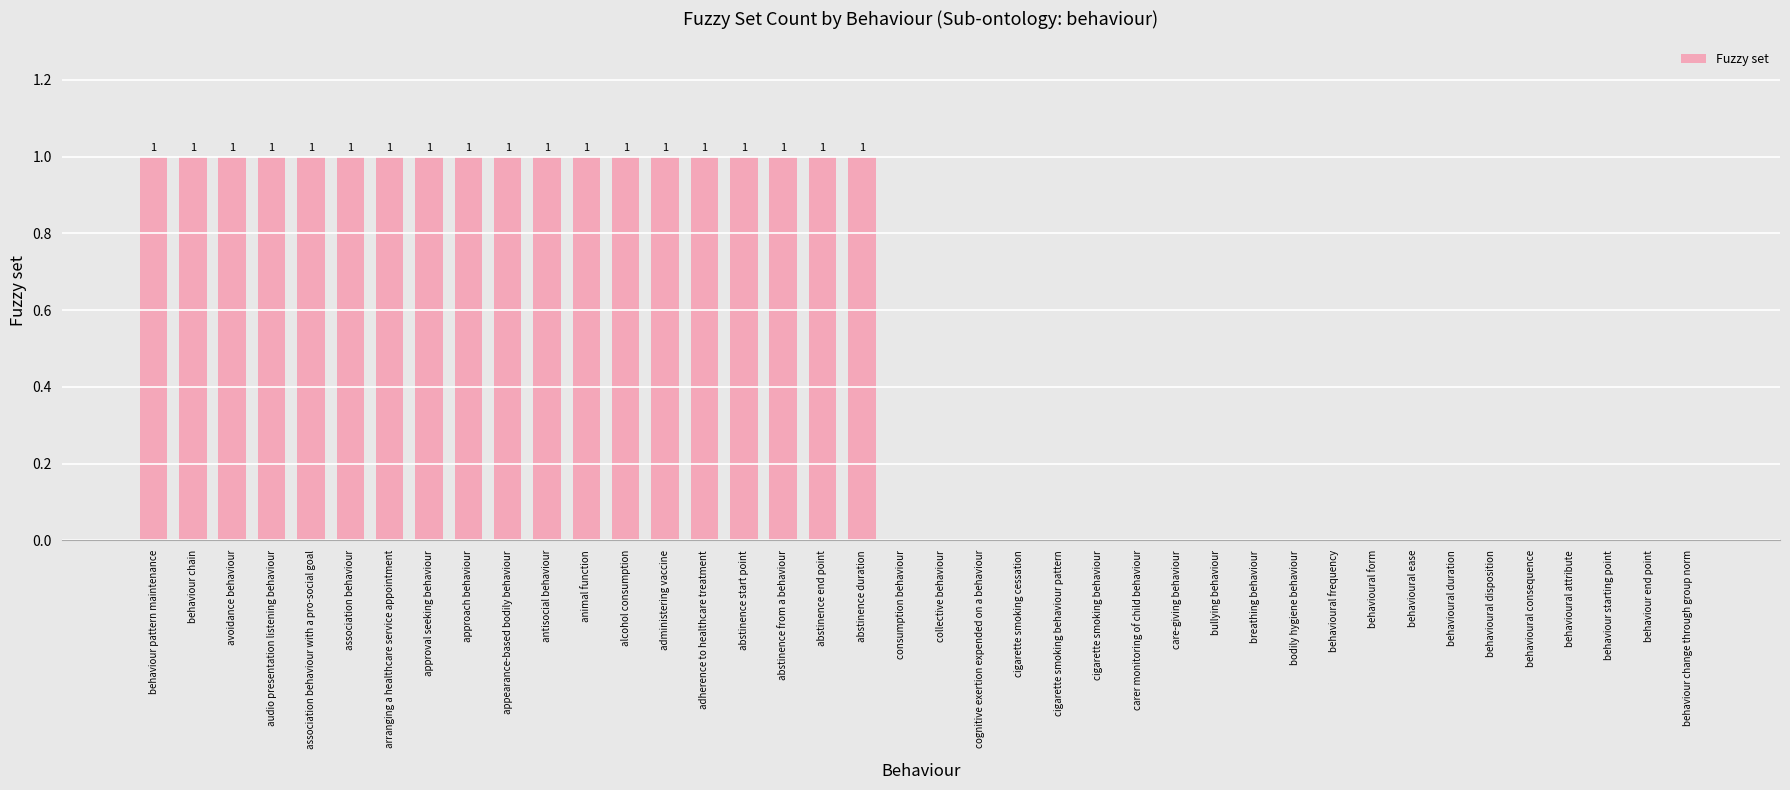

Does the chart contain stacked bars?

No